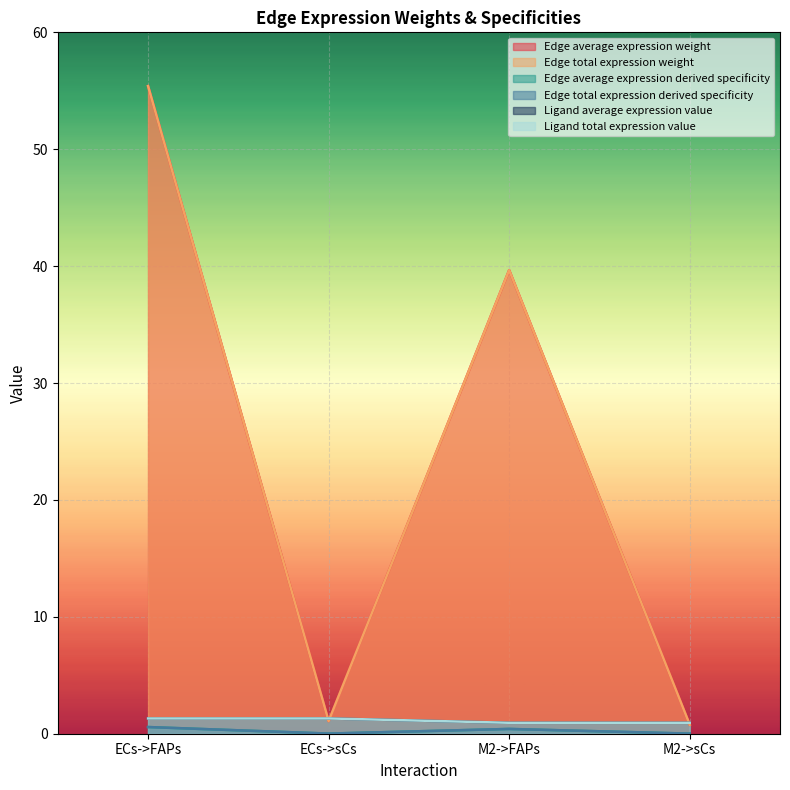

Where do Ligand average expression value and Edge total expression weight first cross each other?

ECs->FAPs and ECs->sCs